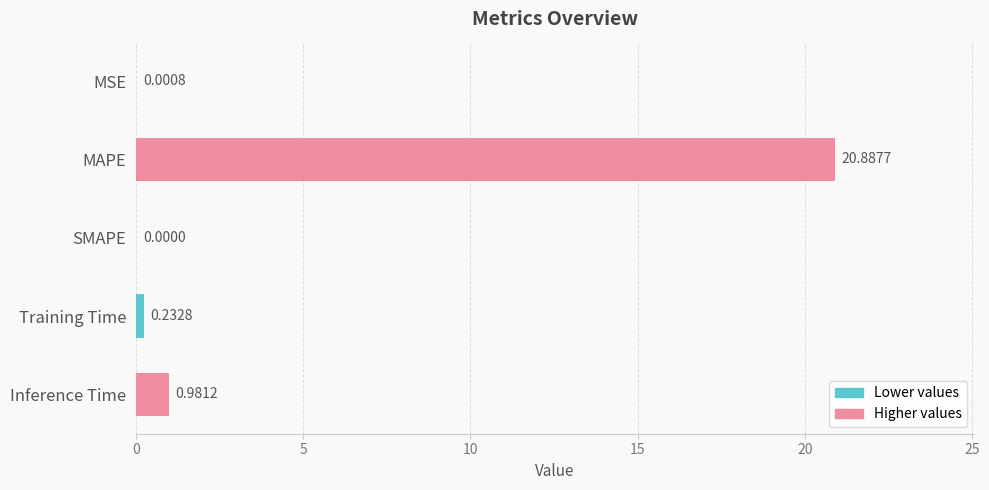

Which has a higher value, SMAPE or MSE?

MSE